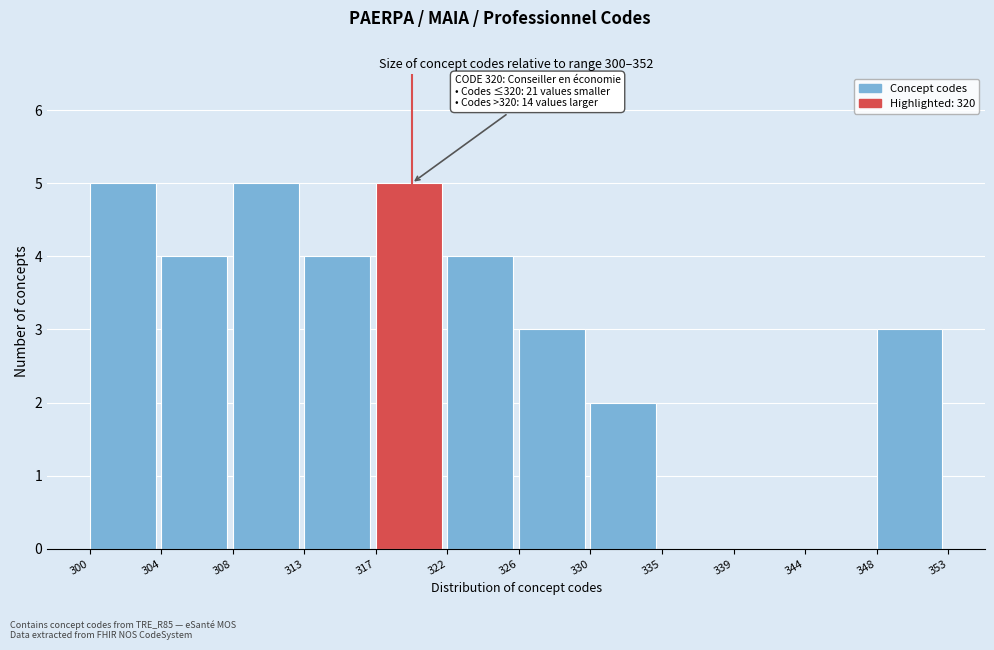

Reading left to right, transcribe all the data shown in this chart.

300=5	304=4	308=5	313=4	317=5	322=4	326=3	330=2	335=0	339=0	344=0	348=3